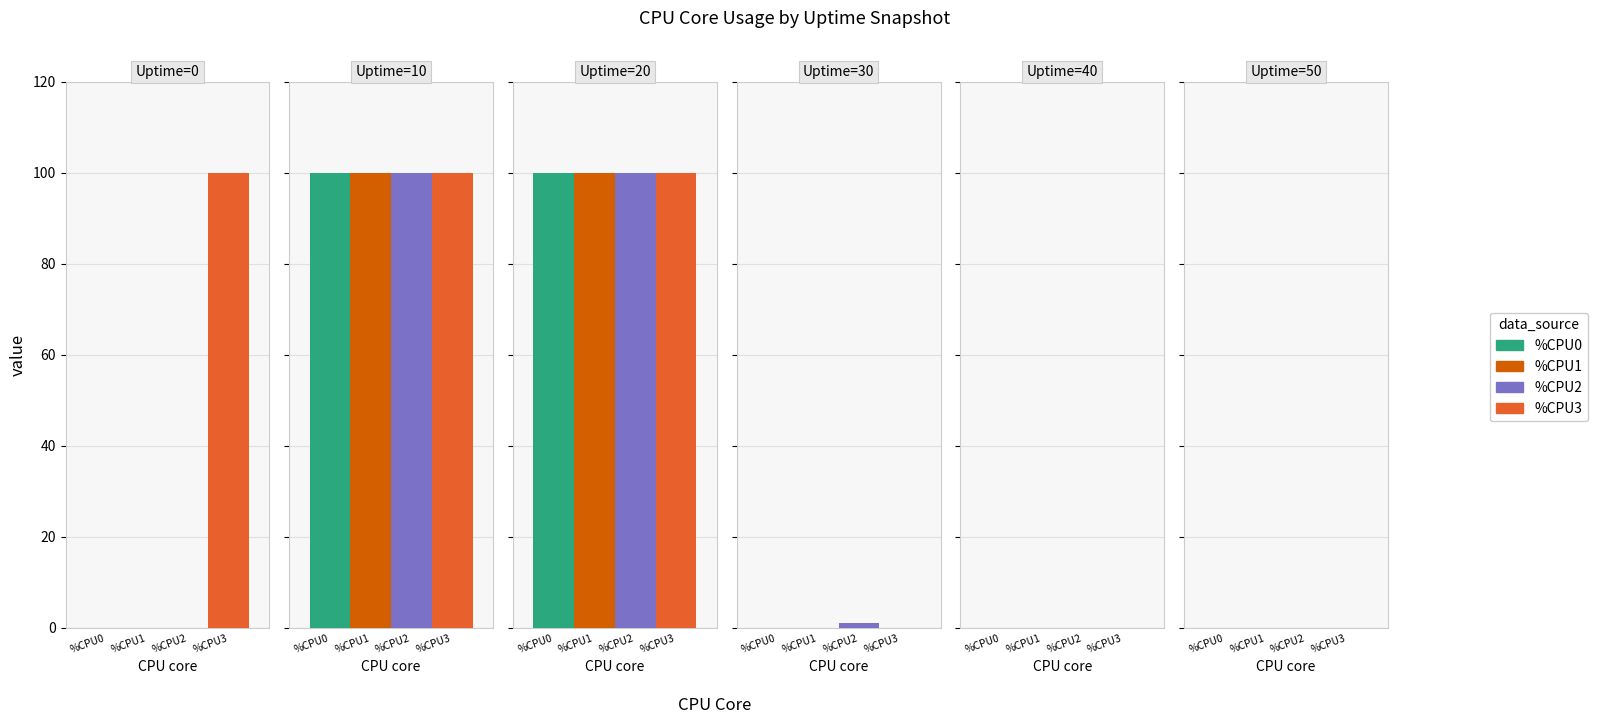

What are all the series names shown in the legend?

%CPU0, %CPU1, %CPU2, %CPU3